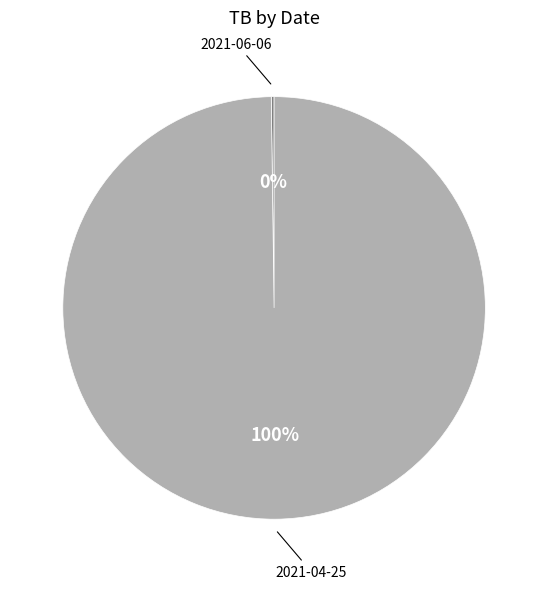

Does any single category account for the majority?

Yes